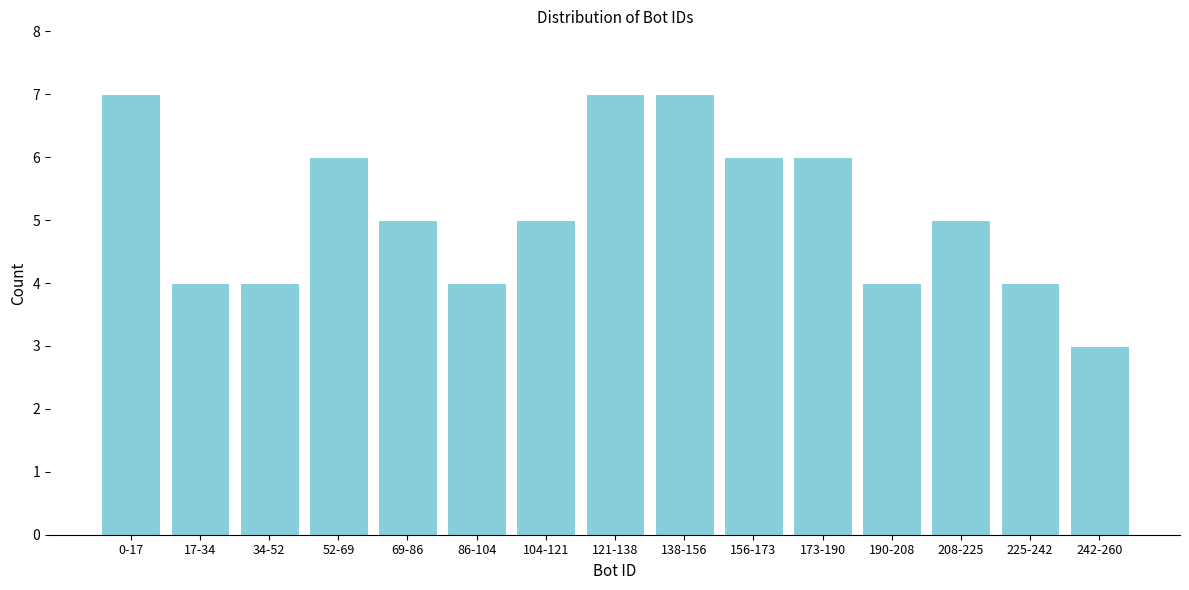

Reading right to left, transcribe all the data shown in this chart.

242-260=3	225-242=4	208-225=5	190-208=4	173-190=6	156-173=6	138-156=7	121-138=7	104-121=5	86-104=4	69-86=5	52-69=6	34-52=4	17-34=4	0-17=7